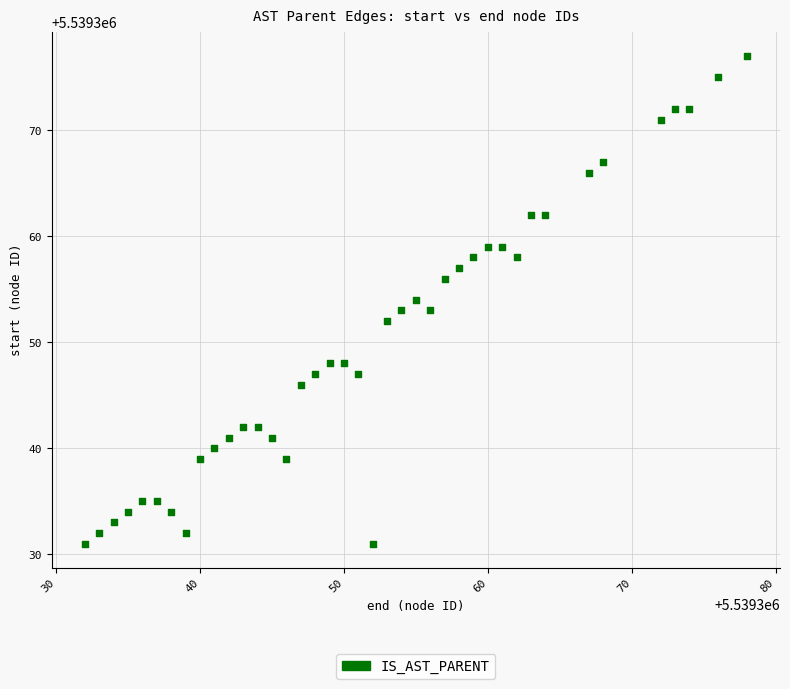

What is the range of Y values (max minus min)?

46